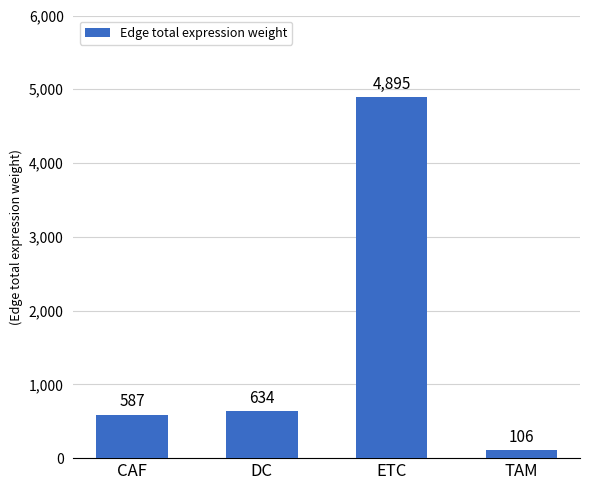

List the labels in order of value, smallest first.

TAM, CAF, DC, ETC